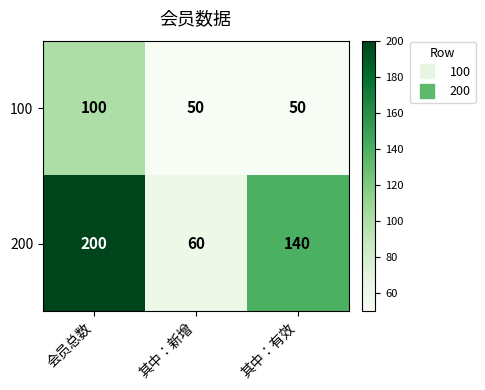

What is the difference between the 200 values at 其中：新增 and 其中：有效?

80